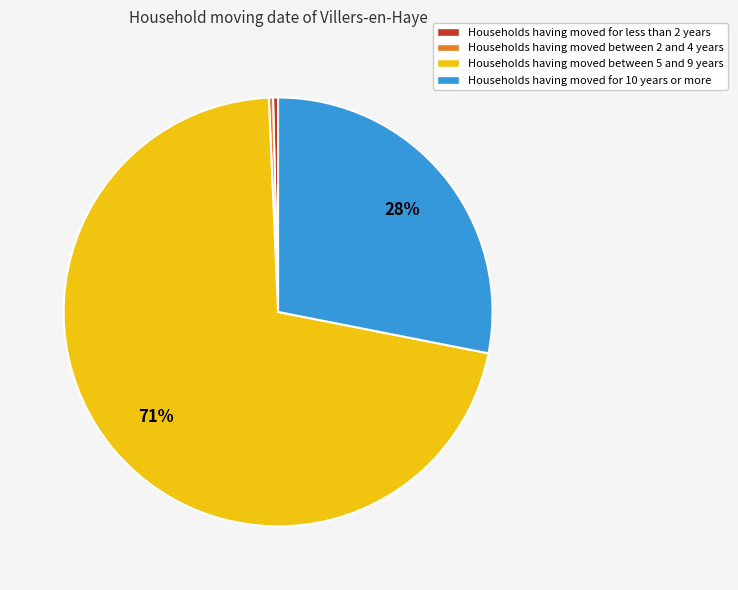

To the nearest percent, what is the average slice percentage?

25%